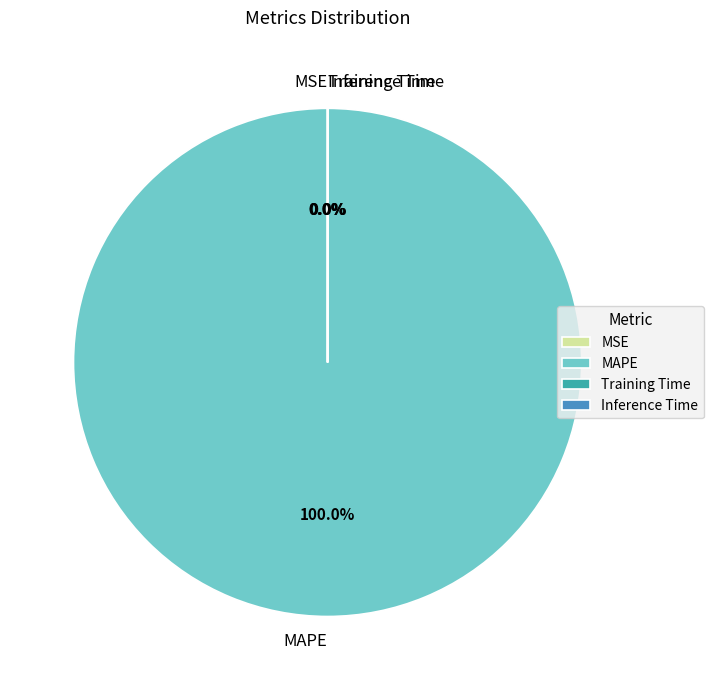

Is there a majority slice in this chart?

Yes